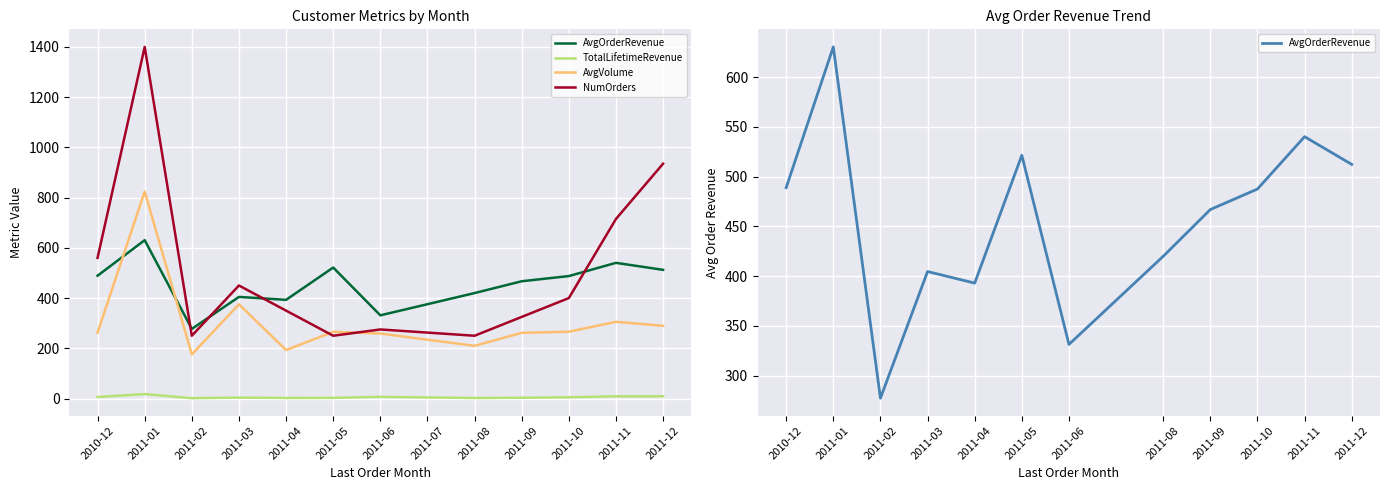

At 2011-10, list the series in order from largest to smallest.

AvgOrderRevenue, NumOrders, AvgVolume, TotalLifetimeRevenue